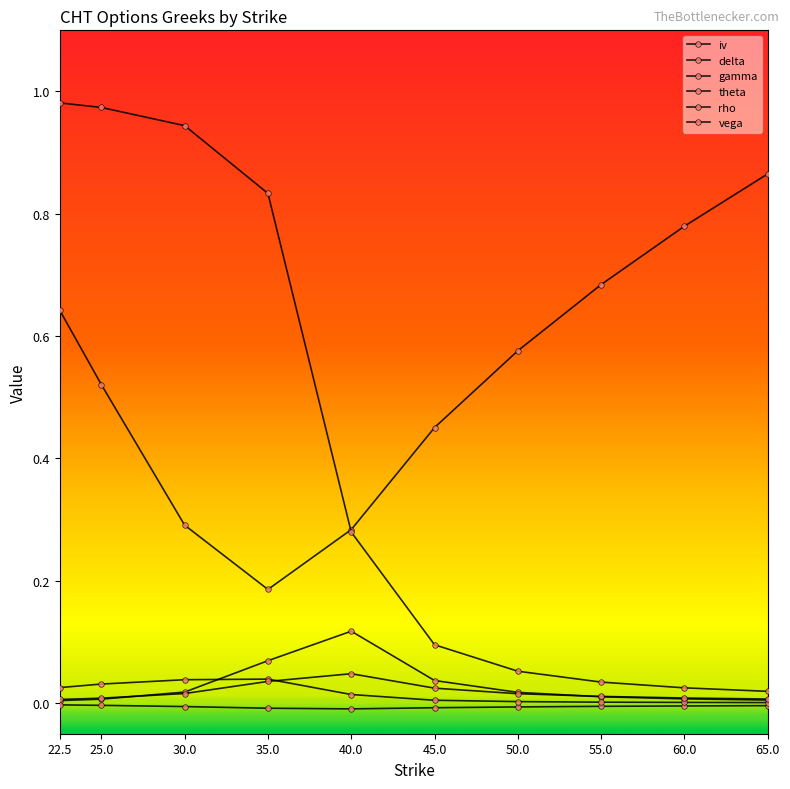

How many lines are shown in the chart?

6